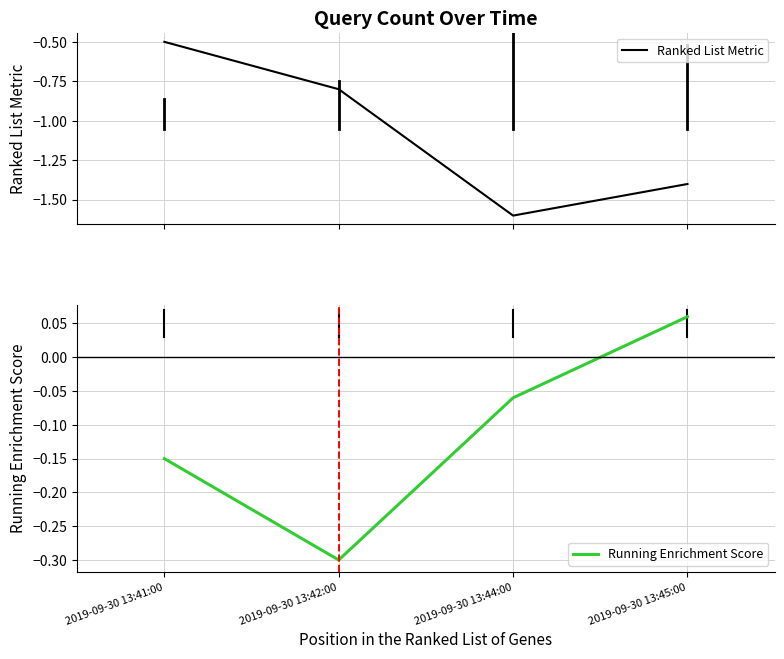

True or false: Ranked List Metric has a value of -0.5 at 2019-09-30 13:41:00.

True